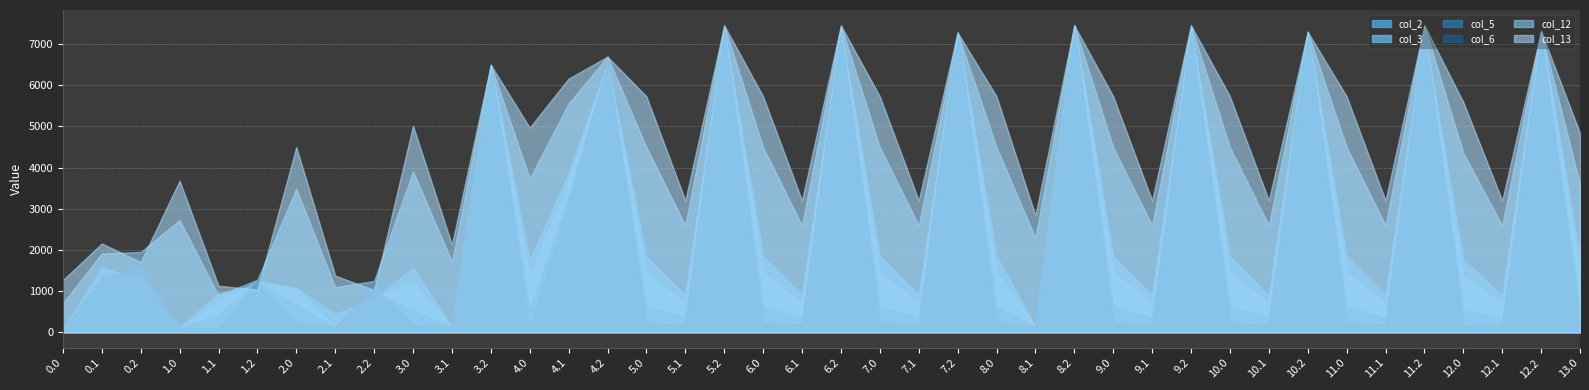

True or false: col_12 has a value of 2504.2 at 3.0.

False